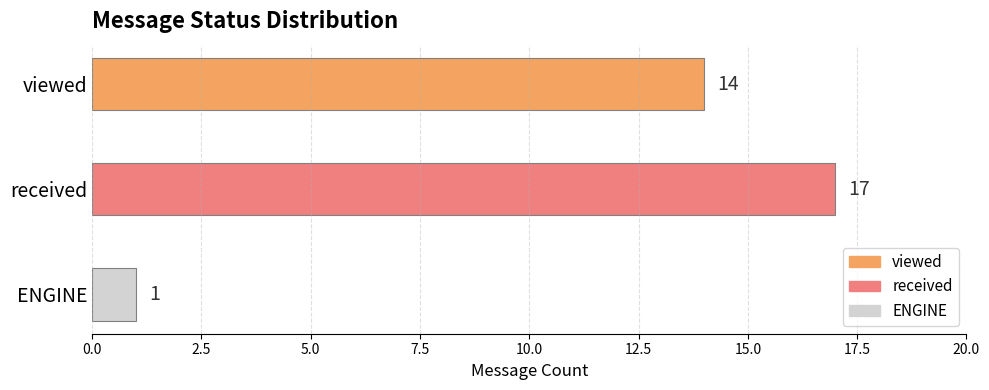

List the labels in order of value, largest first.

received, viewed, ENGINE